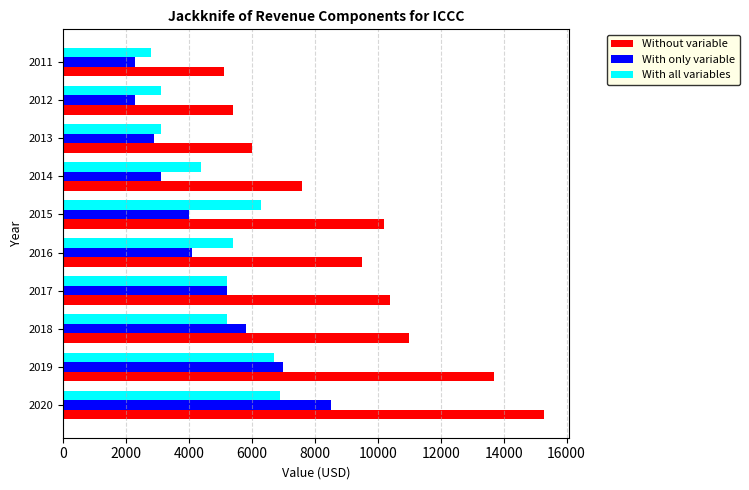

What is the total value across all series at 2017?

20800